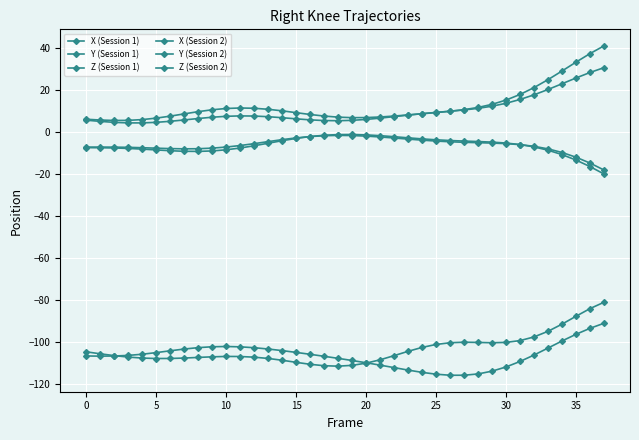

Rank the series by their maximum value, from highest to lowest.

Y (Session 1), Y (Session 2), X (Session 2), X (Session 1), Z (Session 2), Z (Session 1)